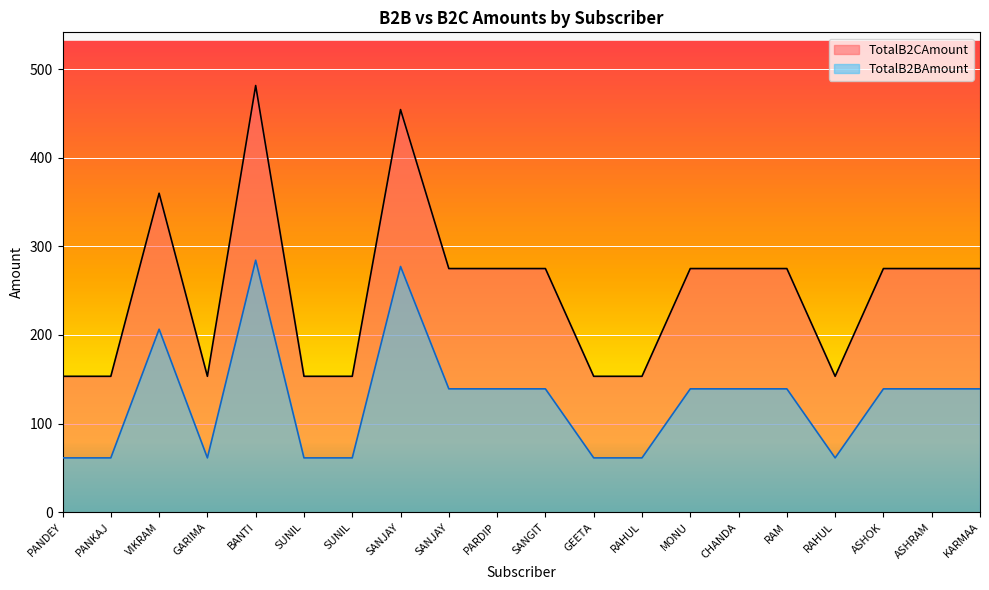

Is the value of TotalB2CAmount at SUNIL greater than the value of TotalB2BAmount at ASHRAM?

Yes